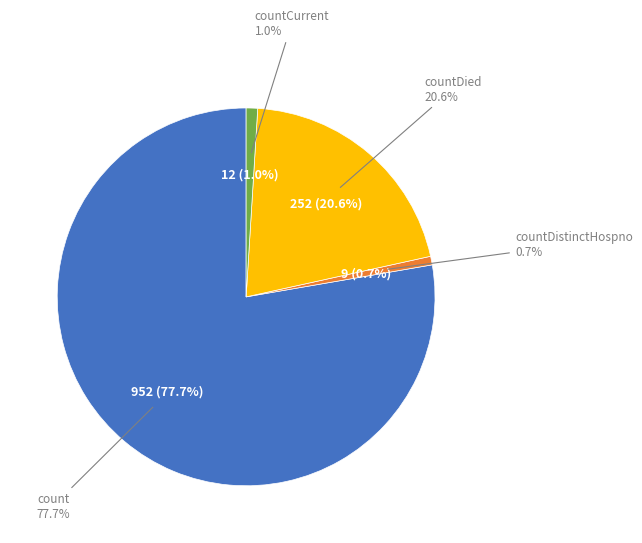

Count the number of slices in the pie.

4